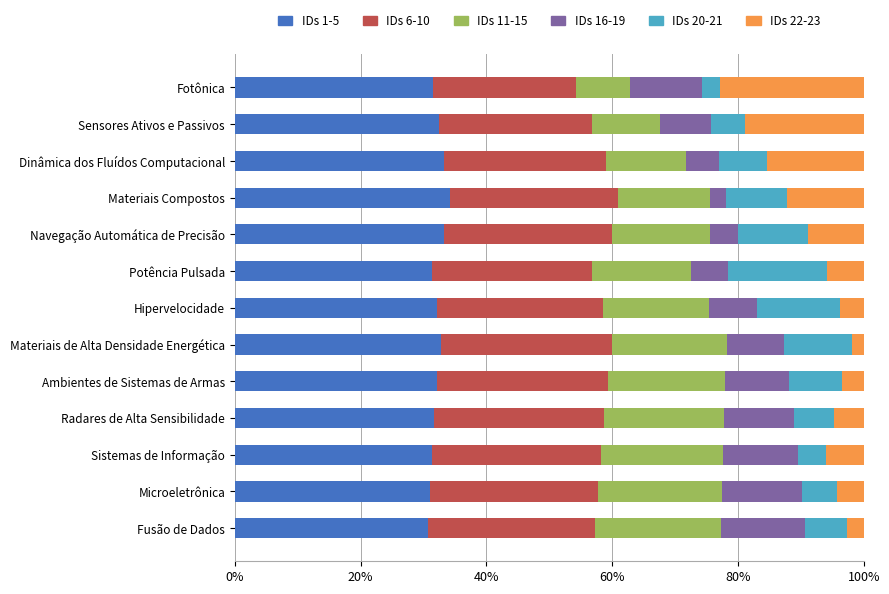

What is the sum of all IDs 1-5 values?

417.8